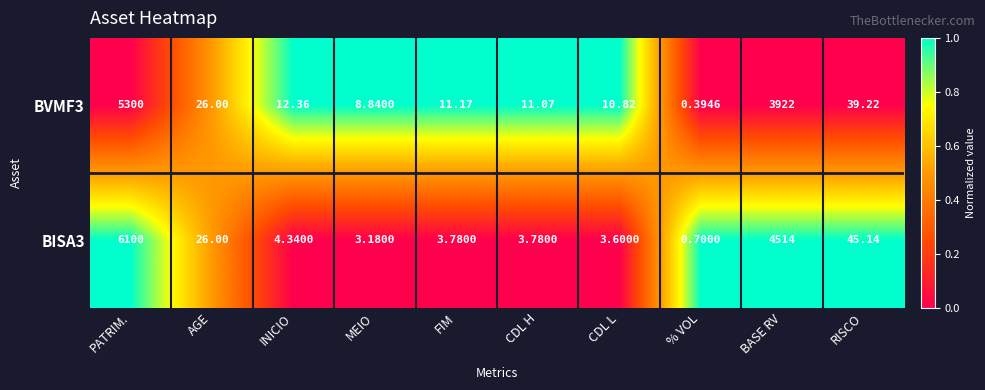

Which label corresponds to the largest value in the chart?

PATRIM.